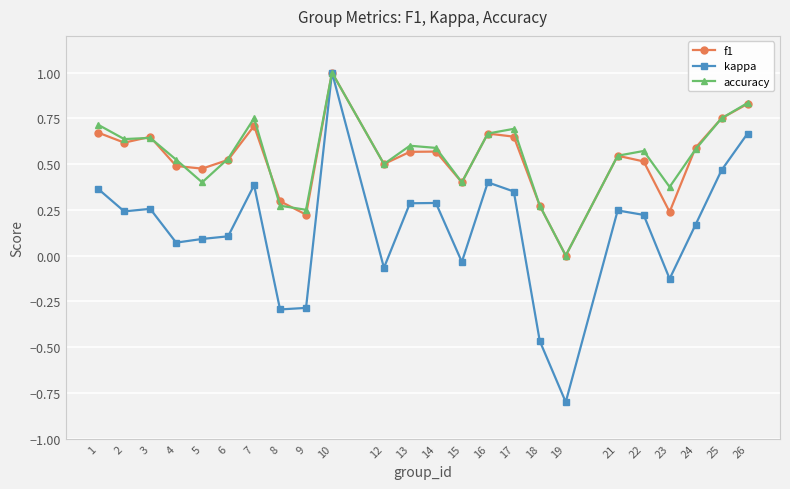

True or false: accuracy has more than 1 interior local peaks.

True